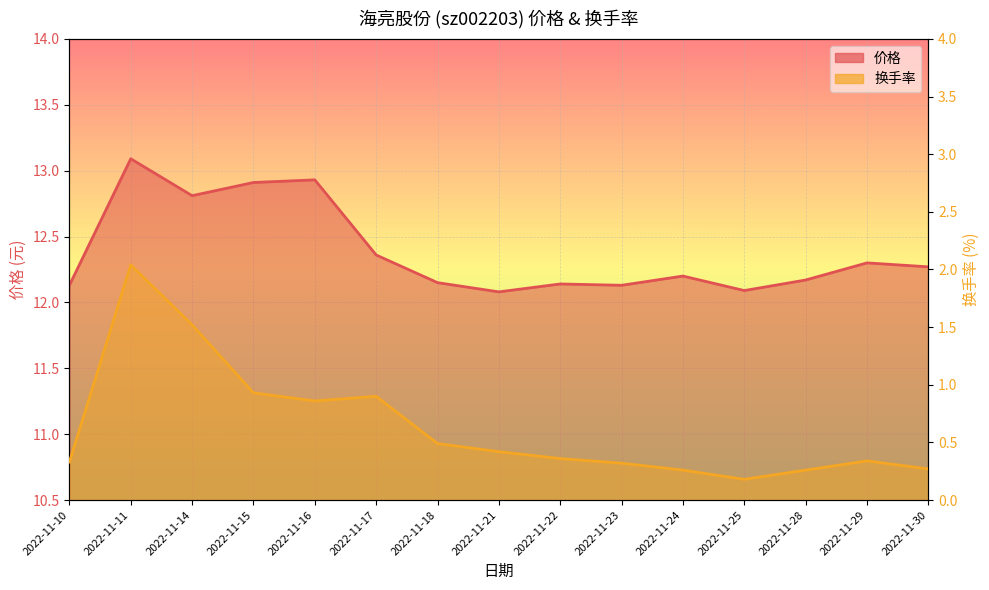

True or false: 换手率 and 价格 intersect in this chart.

False